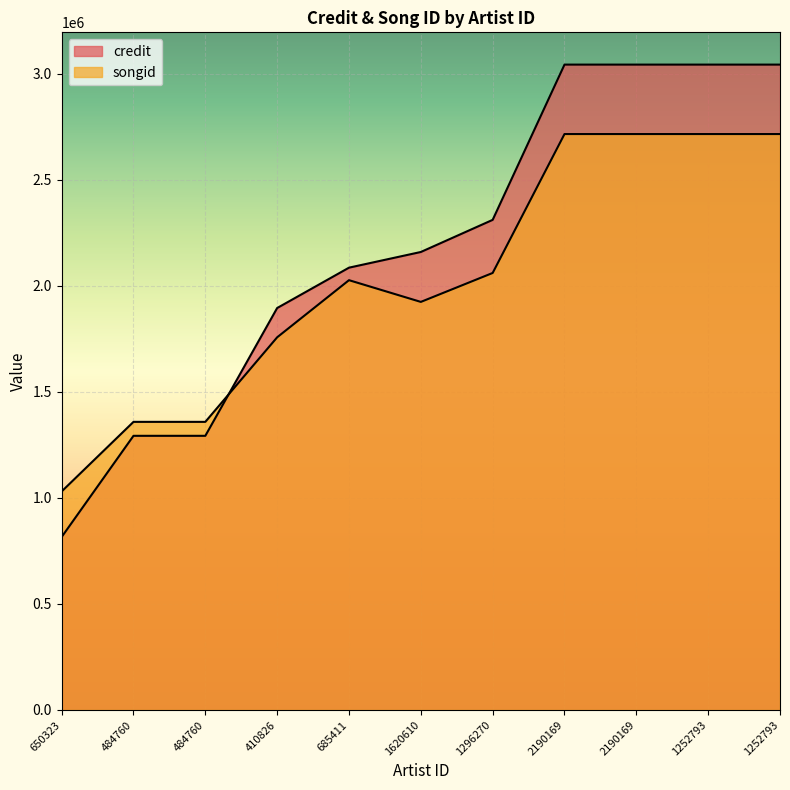

True or false: credit has a value of 3704802 at 685411.

False